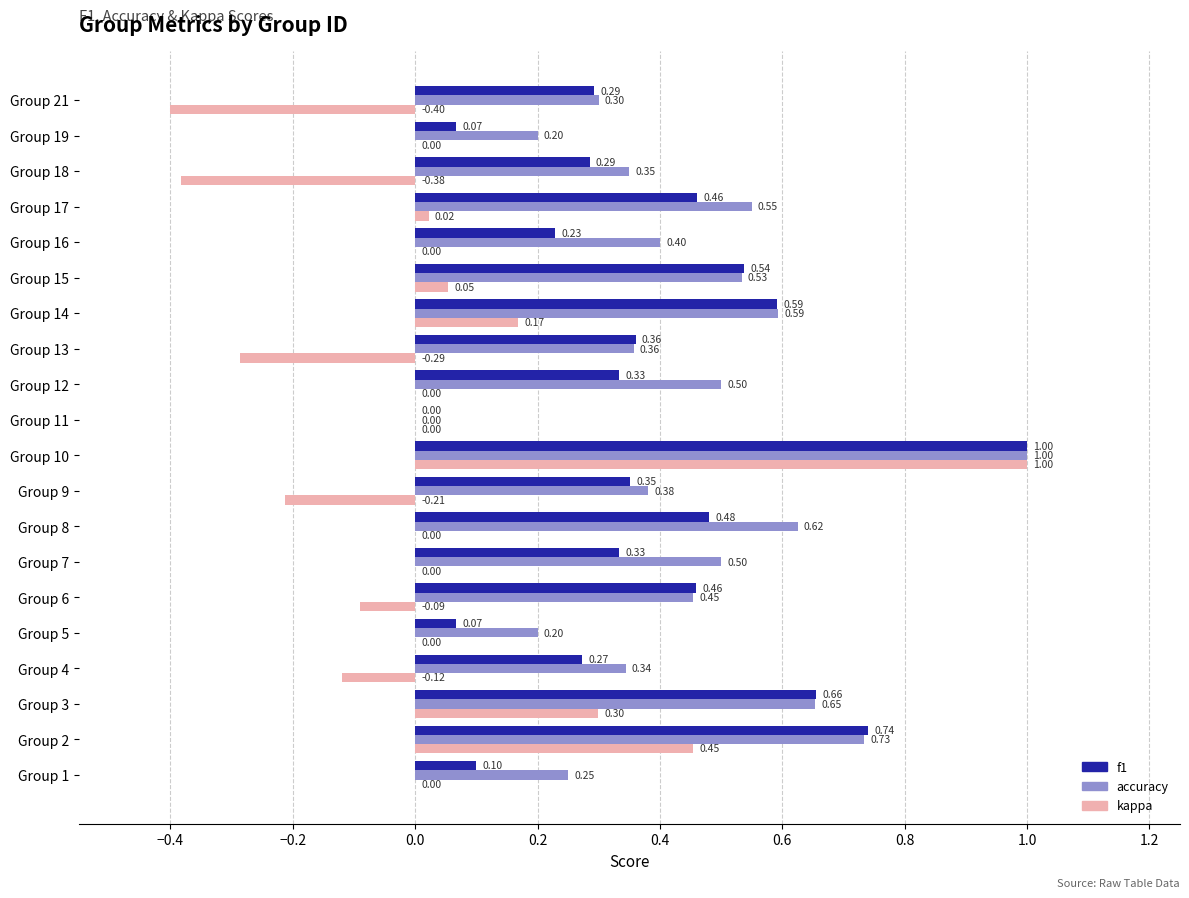

Which series changed the most between Group 14 and Group 15?

kappa